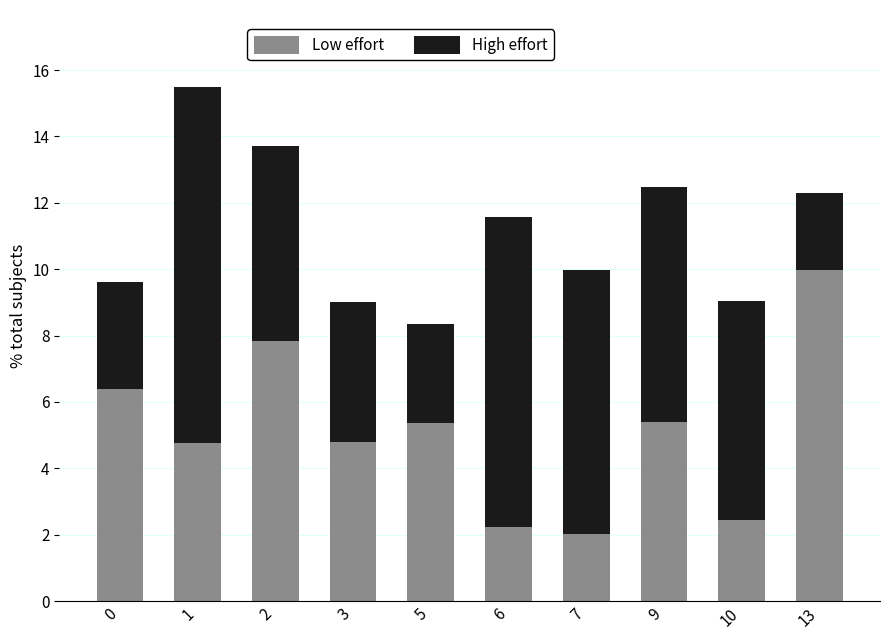

Does the chart contain stacked bars?

Yes